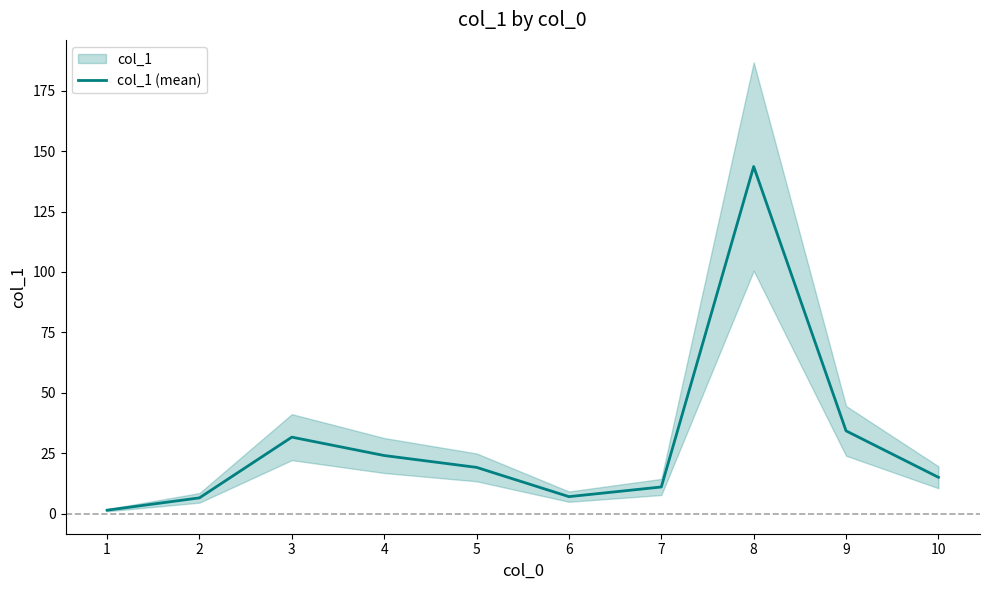

Does the chart display data point markers on the line(s)?

No